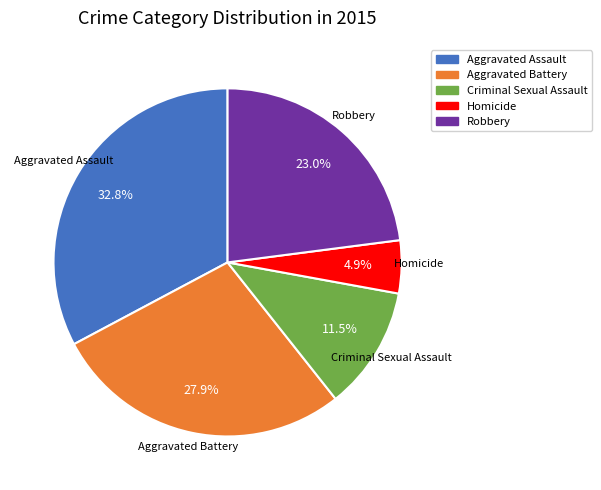

Combined, do Robbery and Aggravated Assault account for over 50%?

Yes